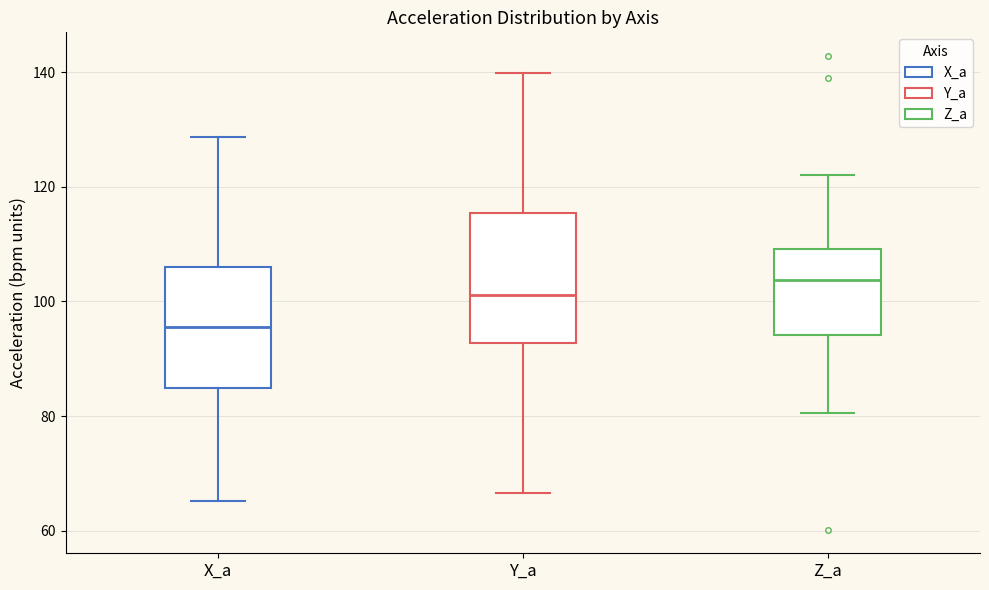

Where does the median line of the box for X_a sit on the y-axis? The values are not printed on the chart, so give them approximately, as read against the axis.

96